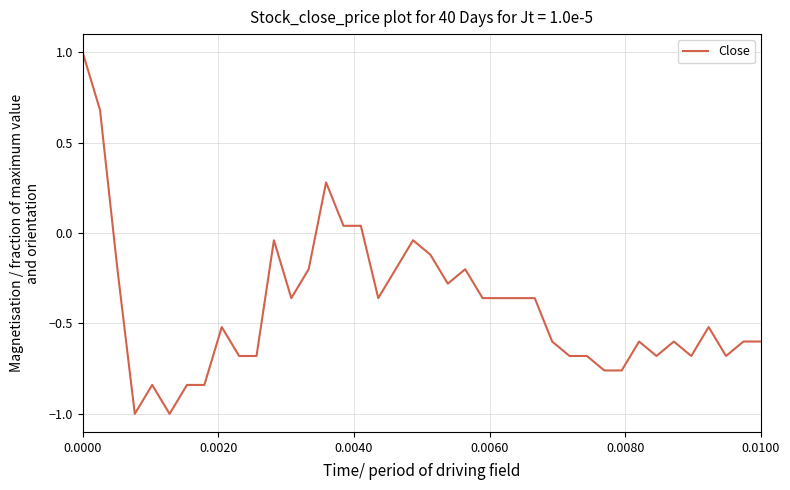

What is the minimum value shown in the chart?

-1.0